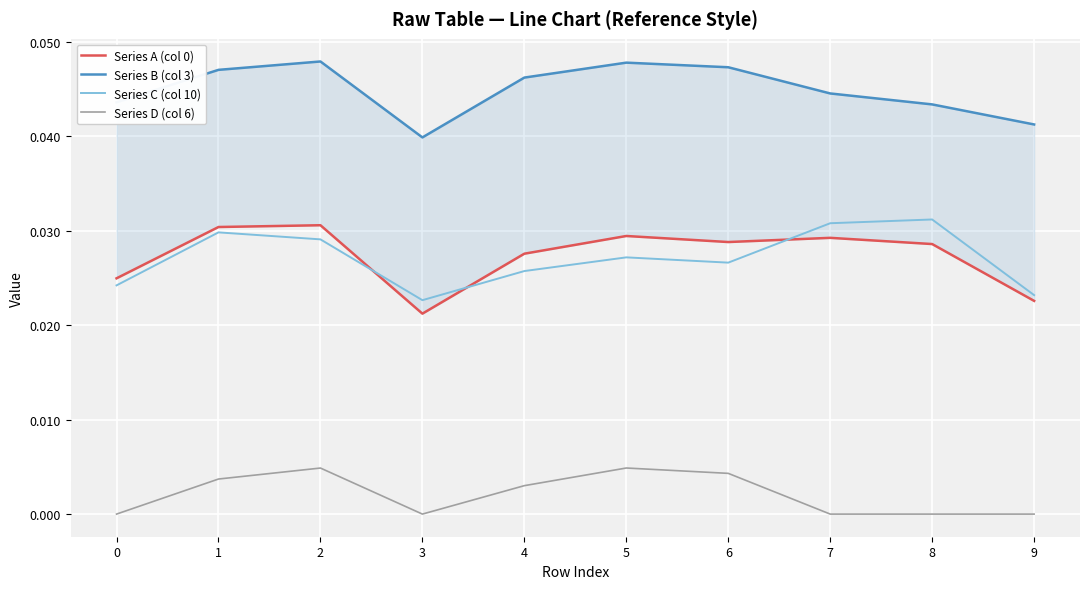

True or false: Series C (col 10) and Series B (col 3) intersect in this chart.

False